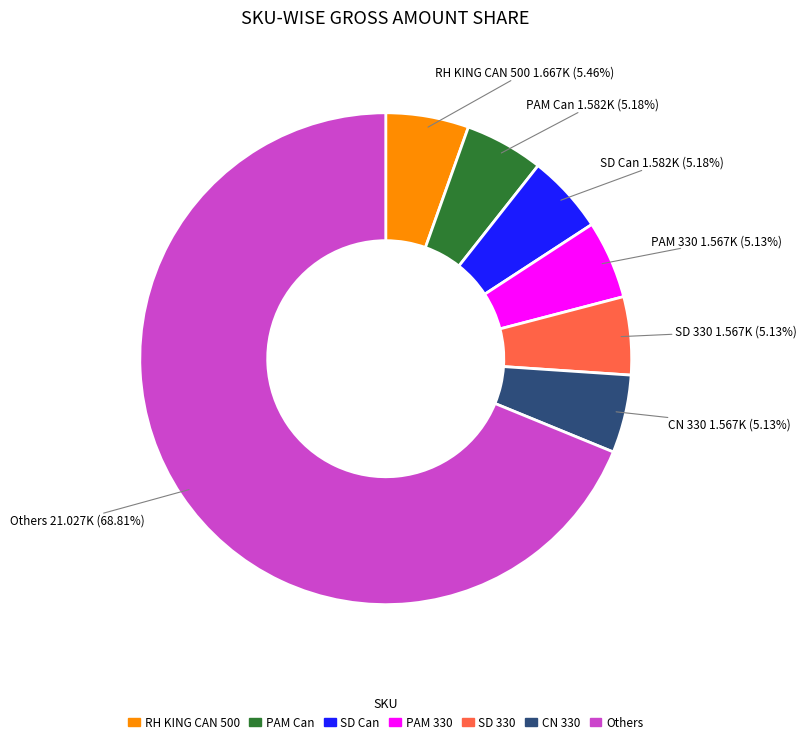

Combined, do PAM Can and RH KING CAN 500 account for over 50%?

No